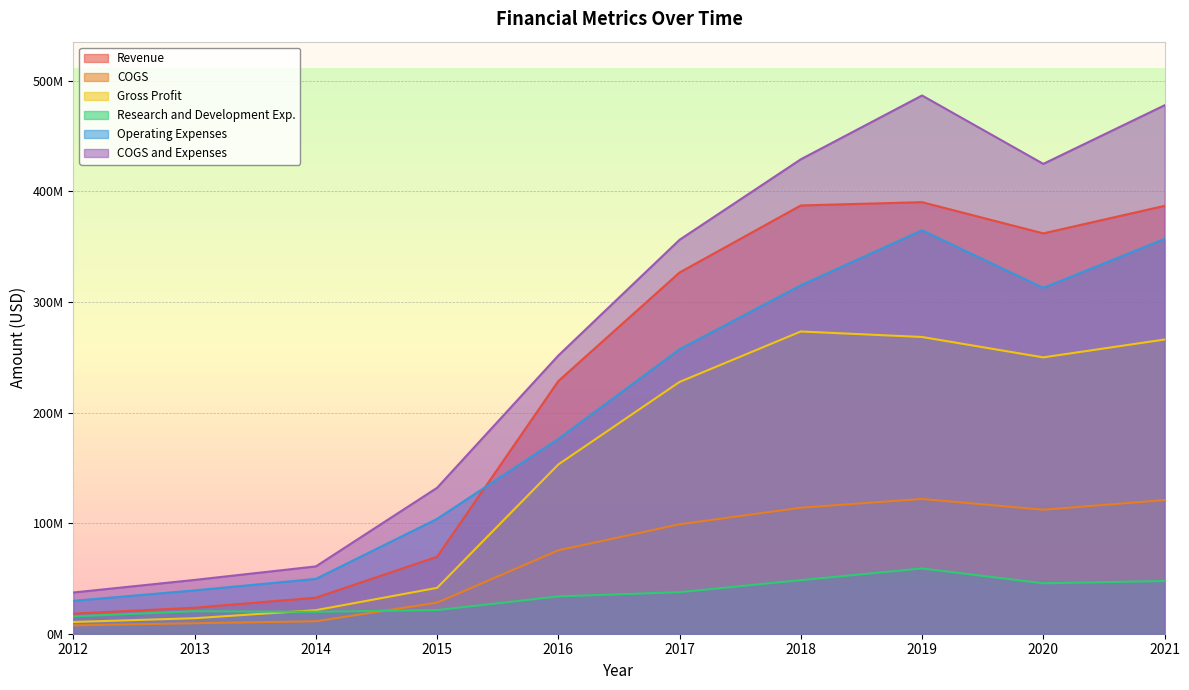

What is the difference between the highest and lowest values at 2015?

110591000